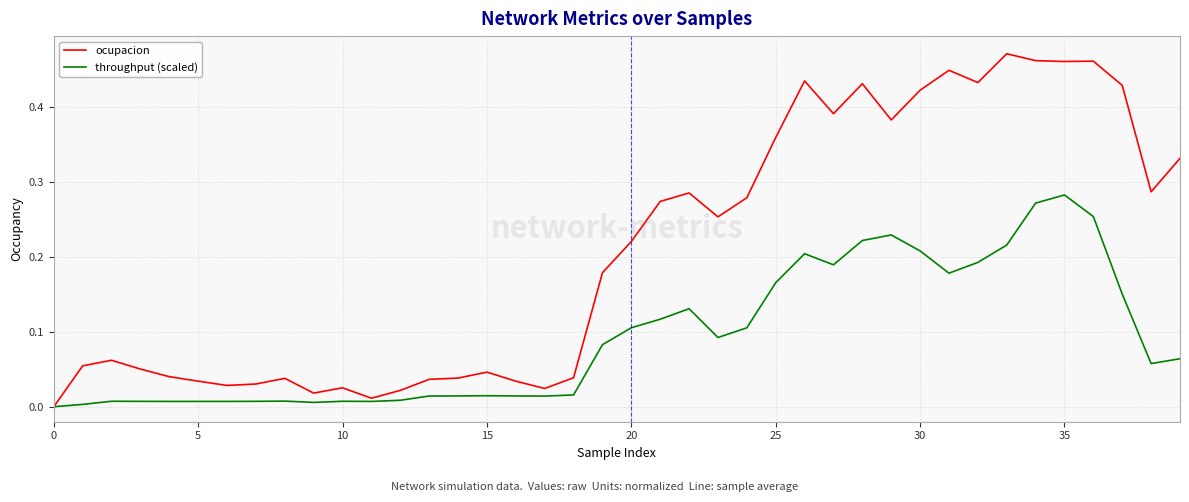

Which series has the largest total across all categories?

ocupacion